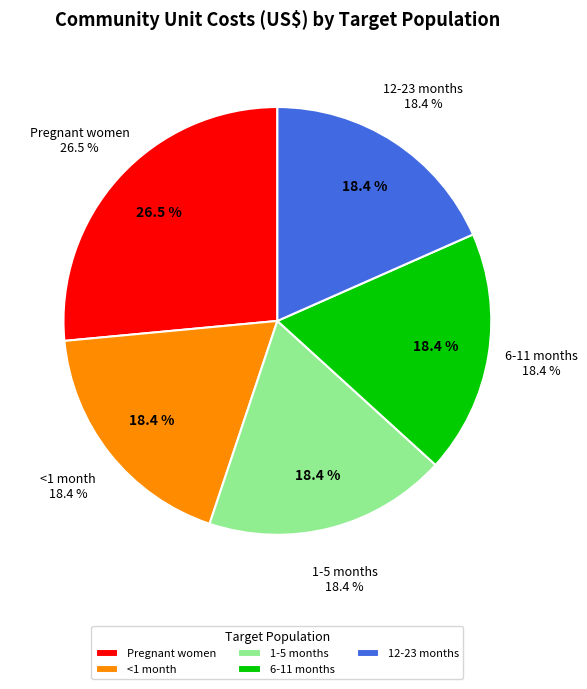

Which slice is the smallest?

<1 month